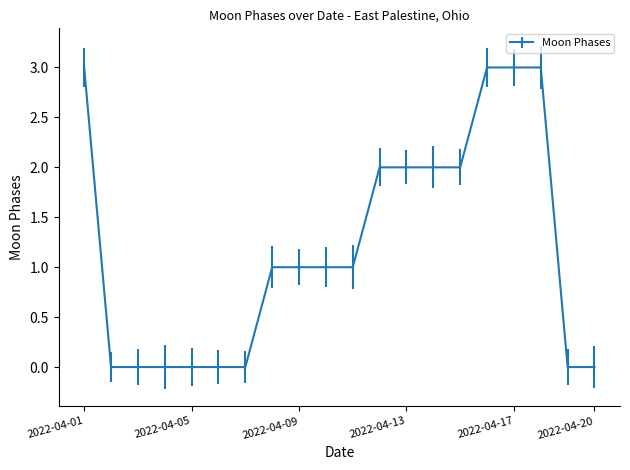

How many distinct data groups are displayed?

1